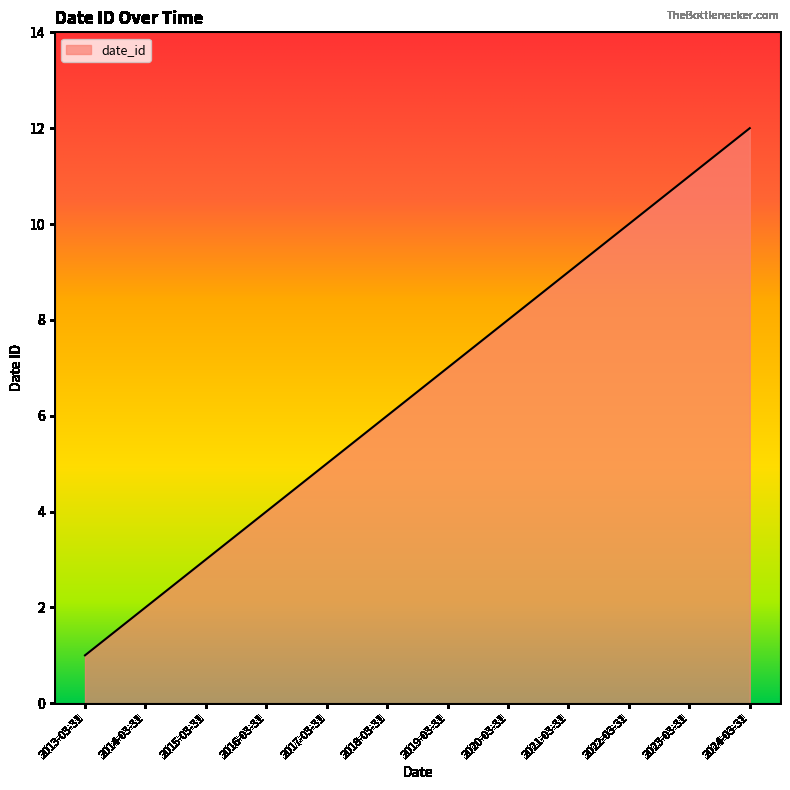

Rank the categories by value from highest to lowest.

2024-03-31, 2023-03-31, 2022-03-31, 2021-03-31, 2020-03-31, 2019-03-31, 2018-03-31, 2017-03-31, 2016-03-31, 2015-03-31, 2014-03-31, 2013-03-31